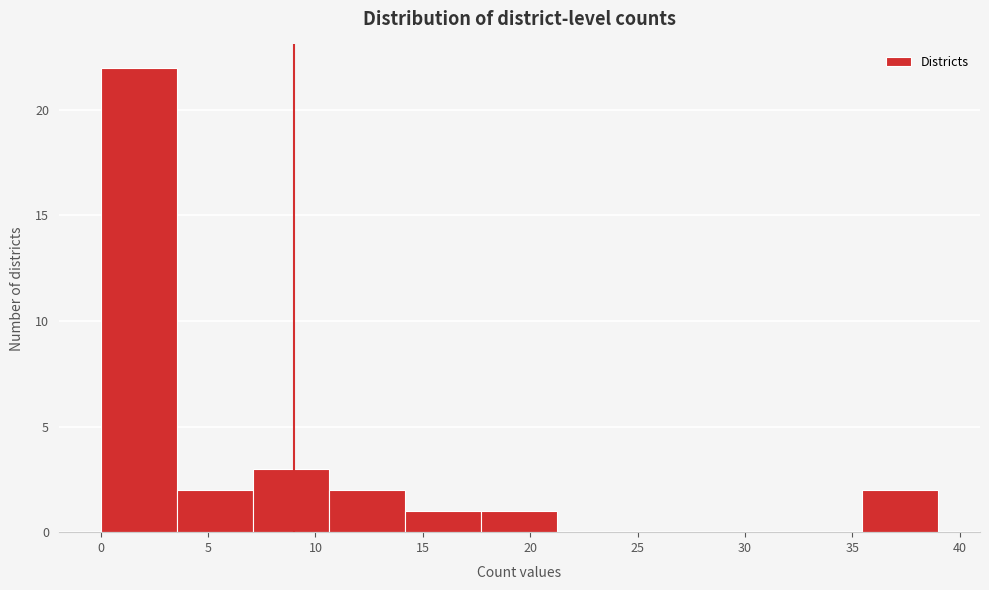

Which range on the x-axis has the tallest bar?

0.0 to 3.5